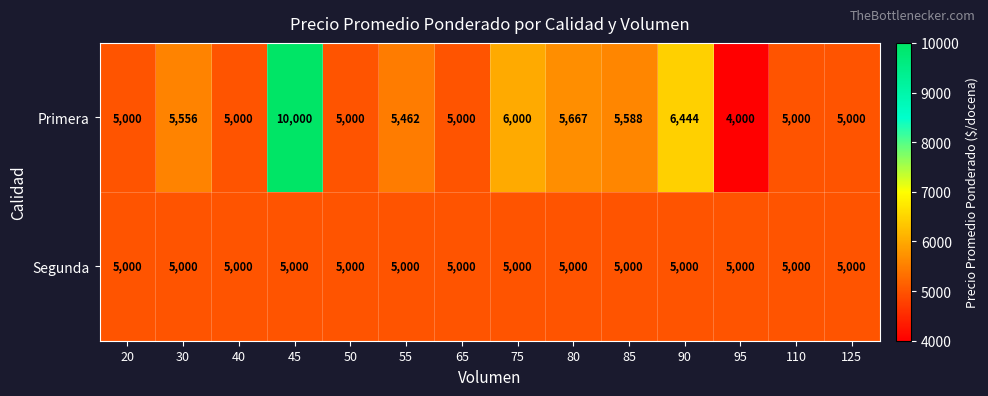

What is the sum of all Segunda values?

70000